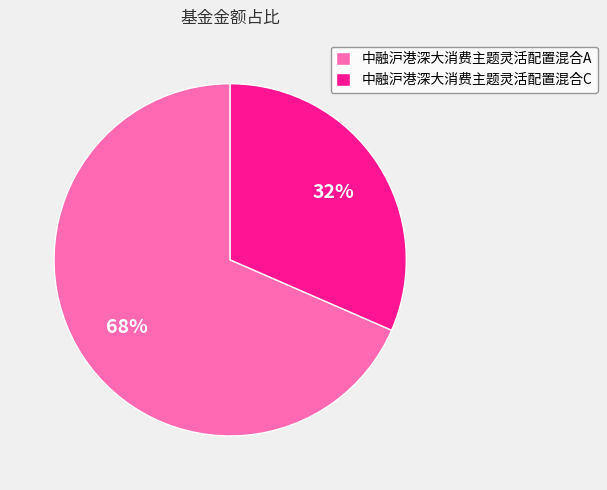

Which category has the smallest portion of the pie?

中融沪港深大消费主题灵活配置混合C